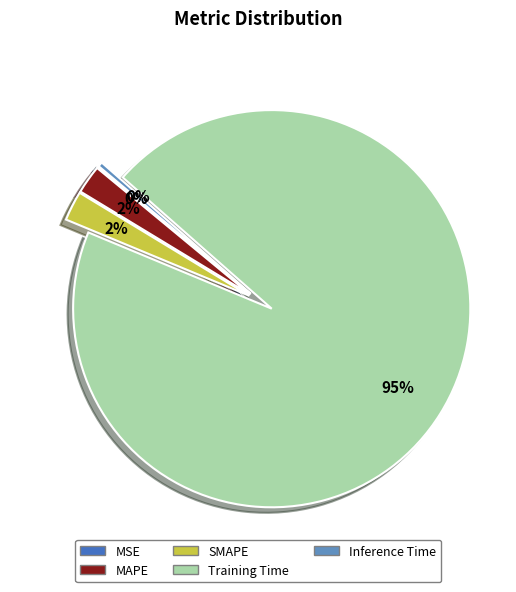

Which category has the biggest portion of the pie?

Training Time